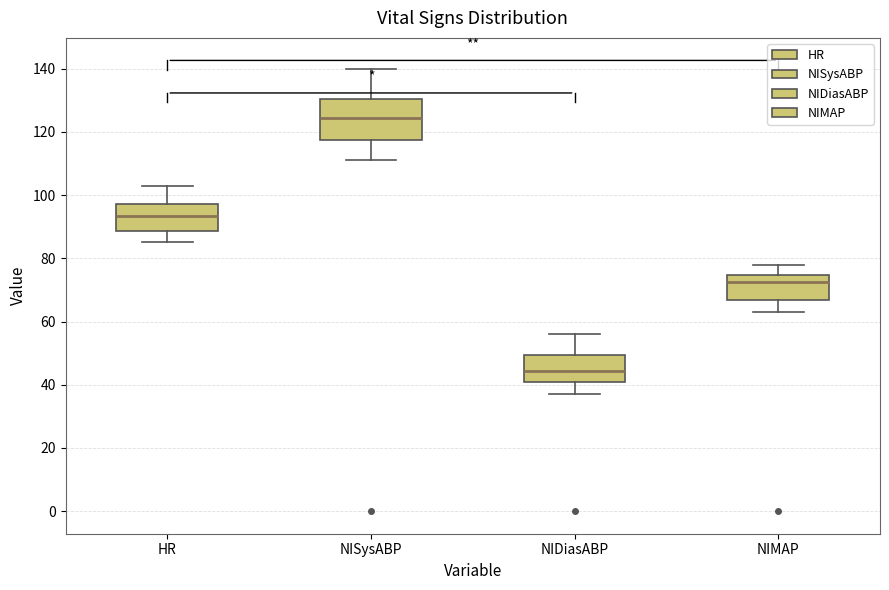

Which box's median line is the lowest?

NIDiasABP